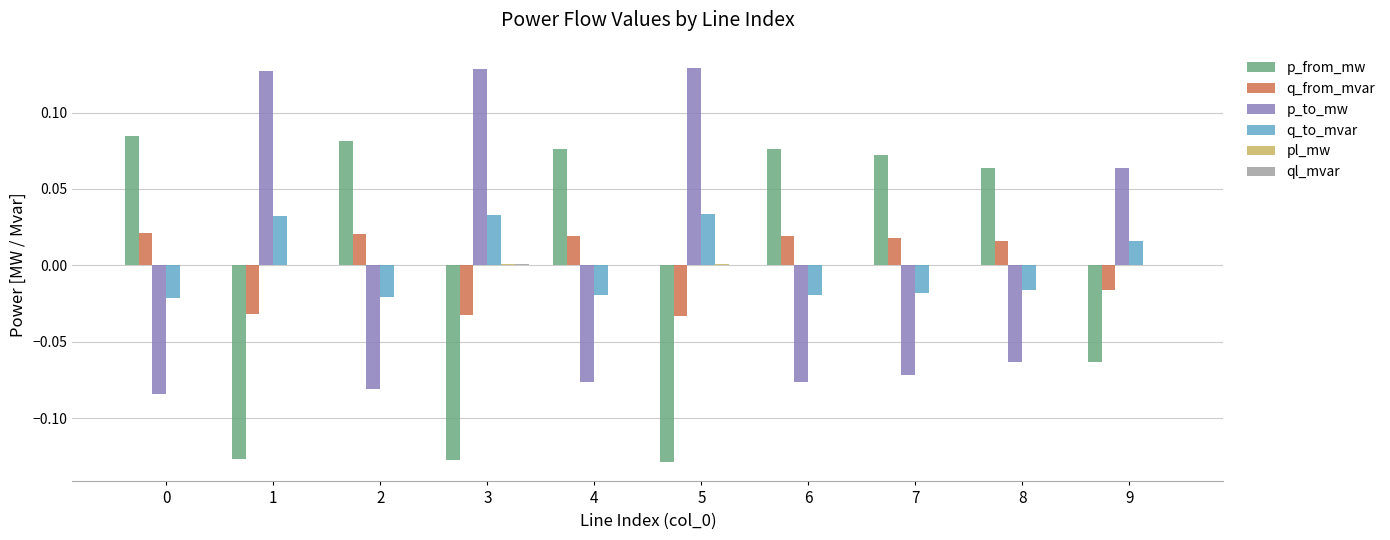

Are the bars grouped side by side (vs. stacked)?

Yes